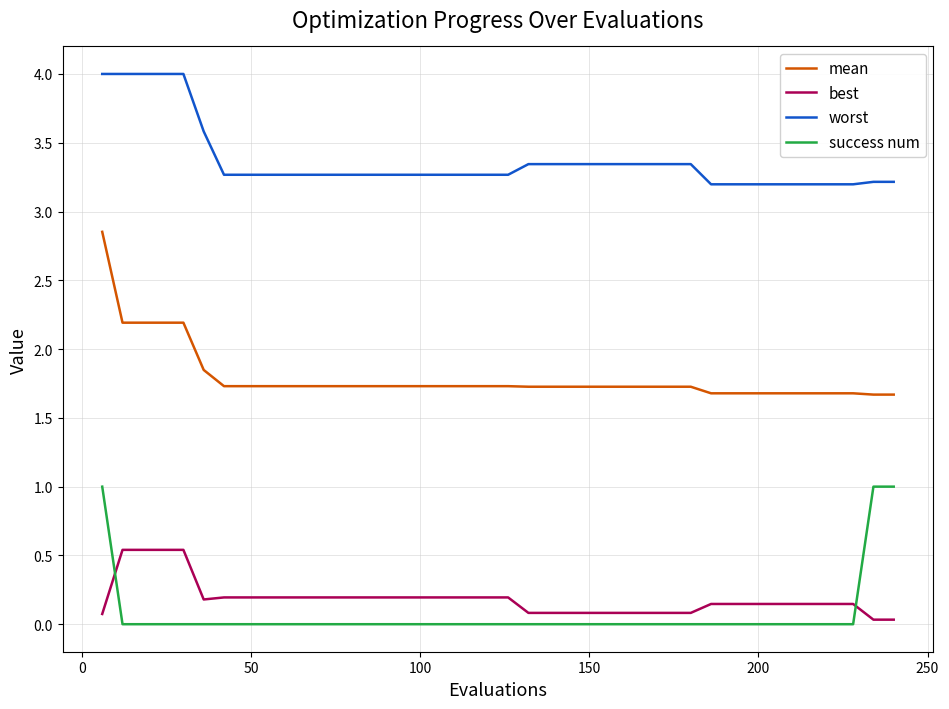

Which series has the widest spread of values?

mean